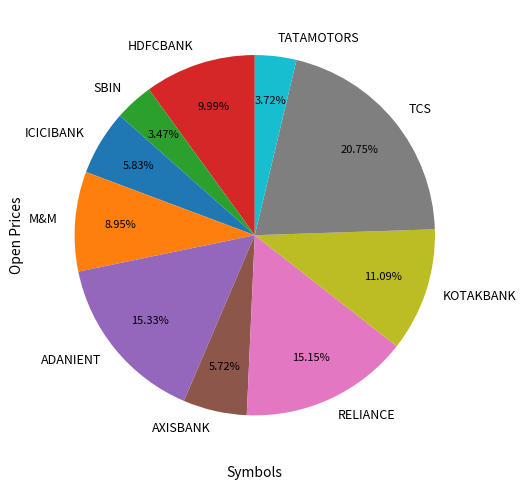

Which slice is the largest?

TCS